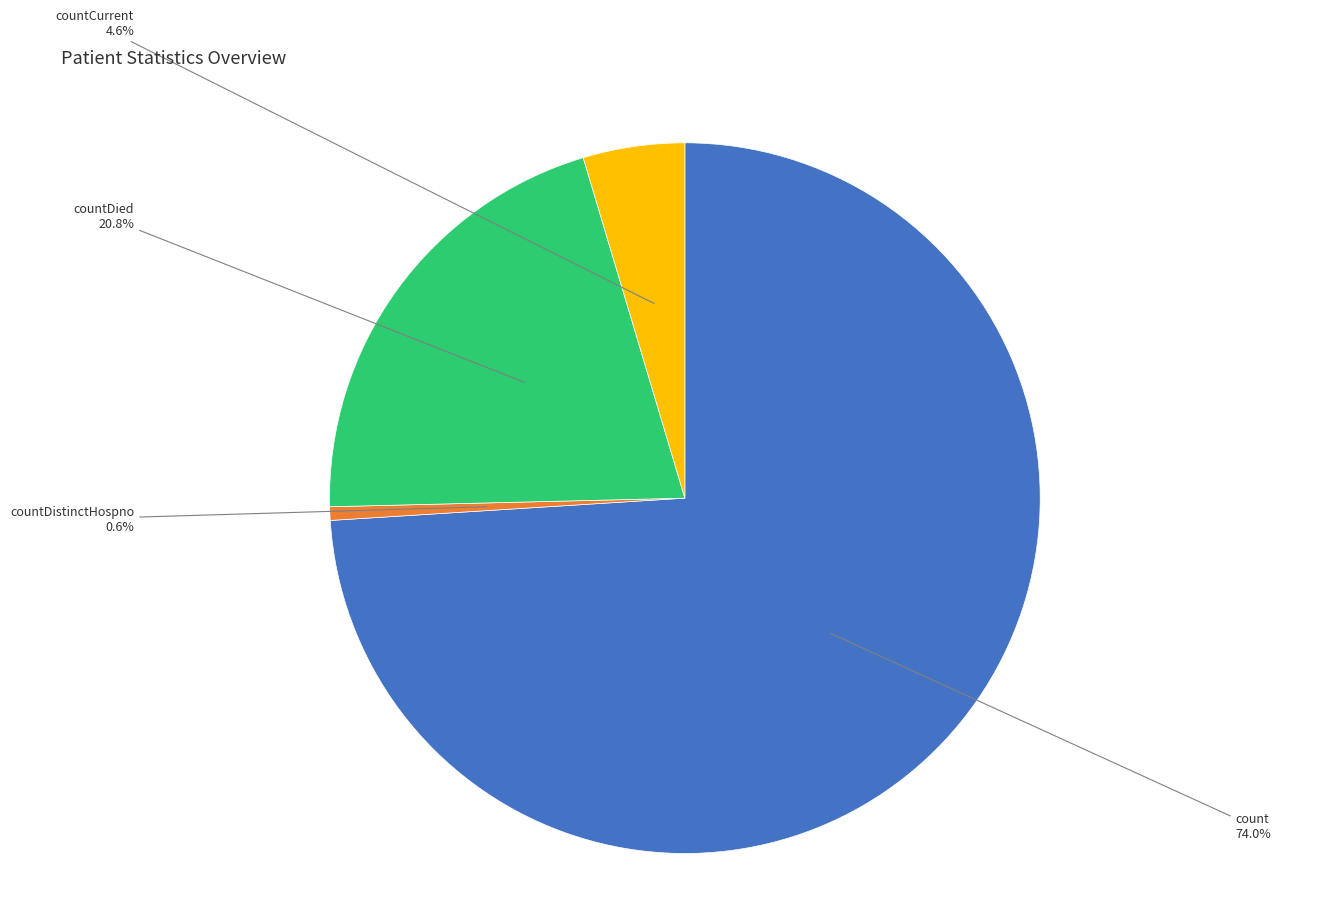

Is there any slice that represents more than half of the pie?

Yes